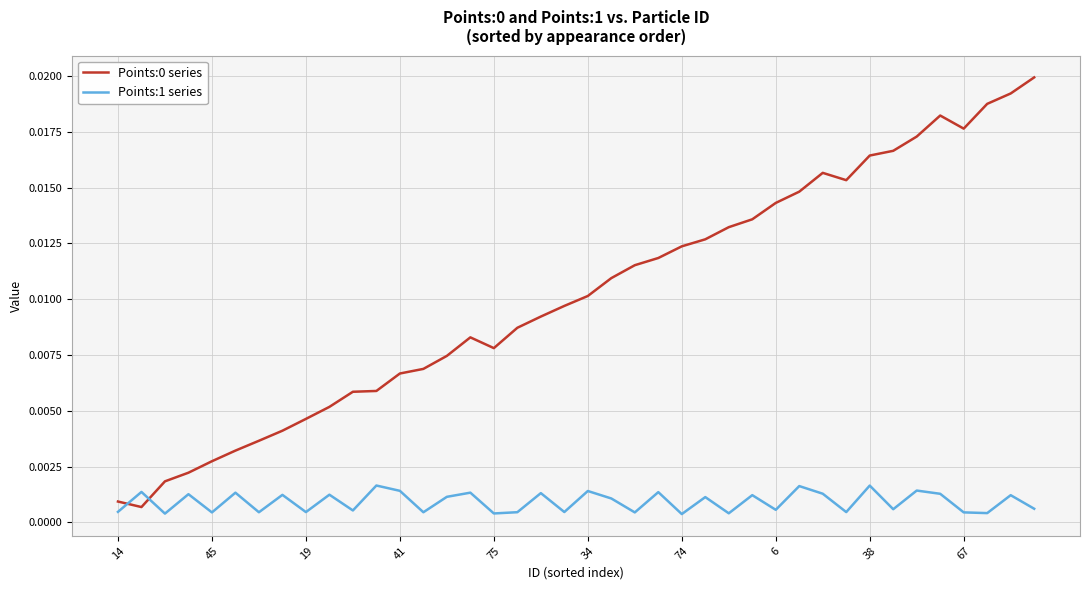

How many intersections are there between Points:0 series and Points:1 series?

2